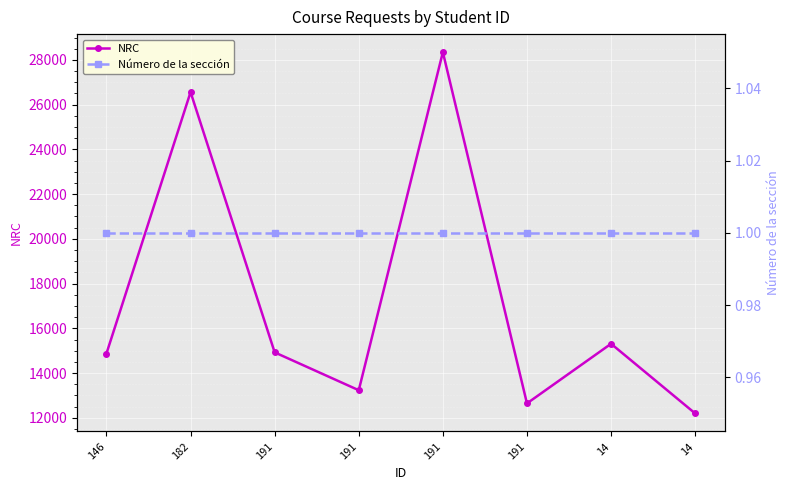

The value of Número de la sección at 14 is 2. True or false?

False